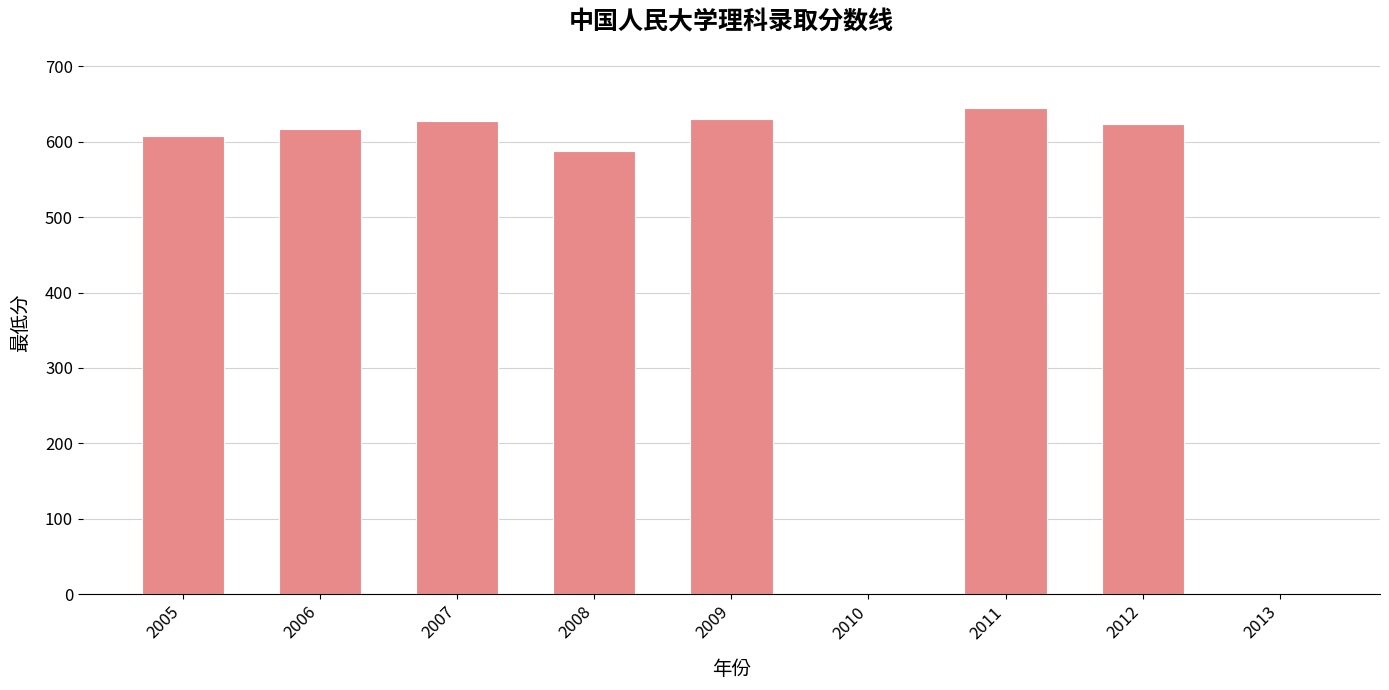

The chart shows a value of 306 at 2011. True or false?

False